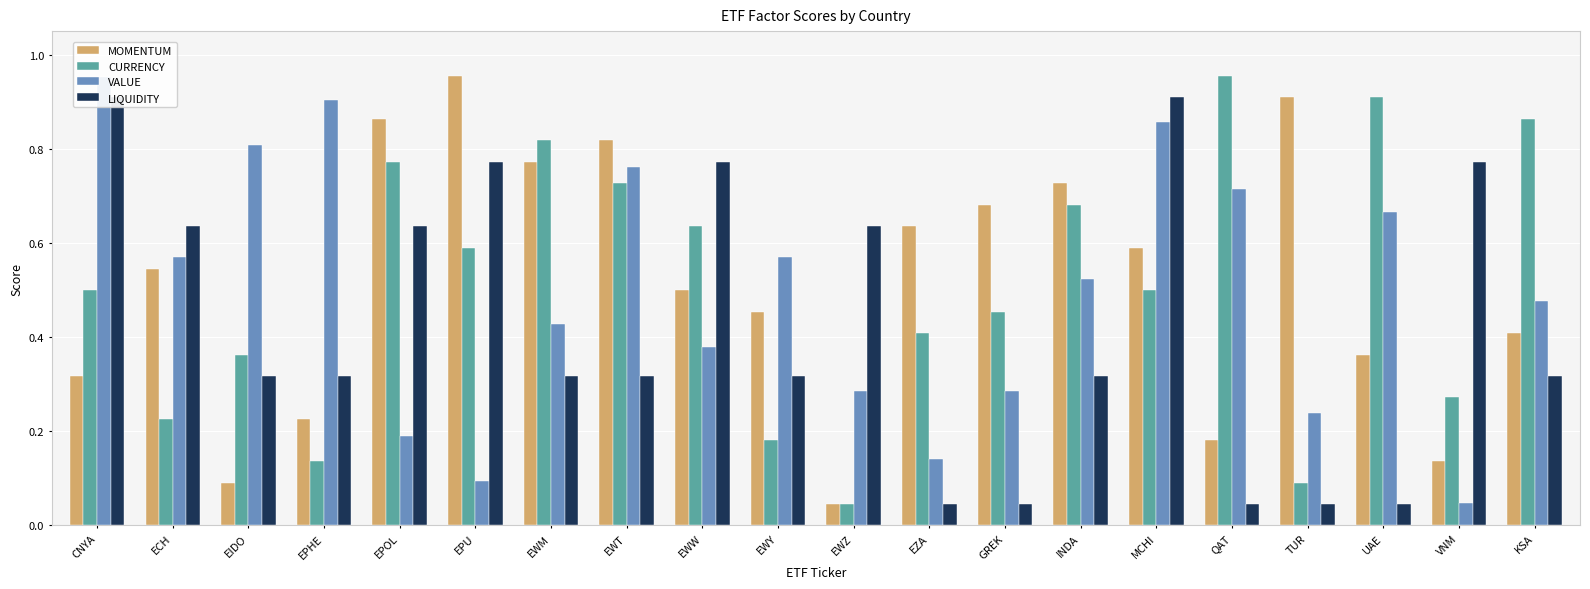

Between EIDO and EPU, which is larger?

EPU